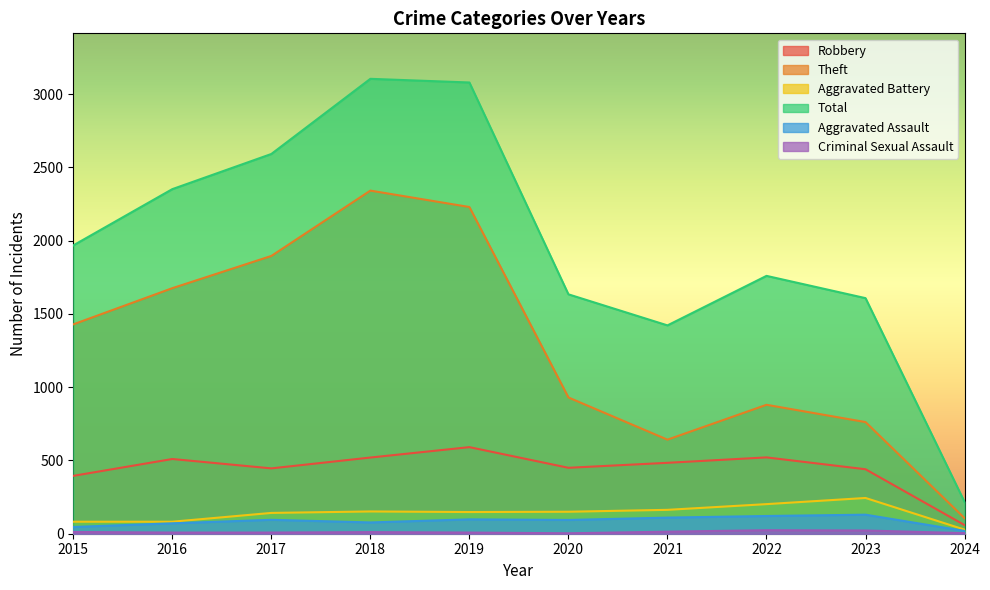

At how many categories does at least one series exceed 1475?

8